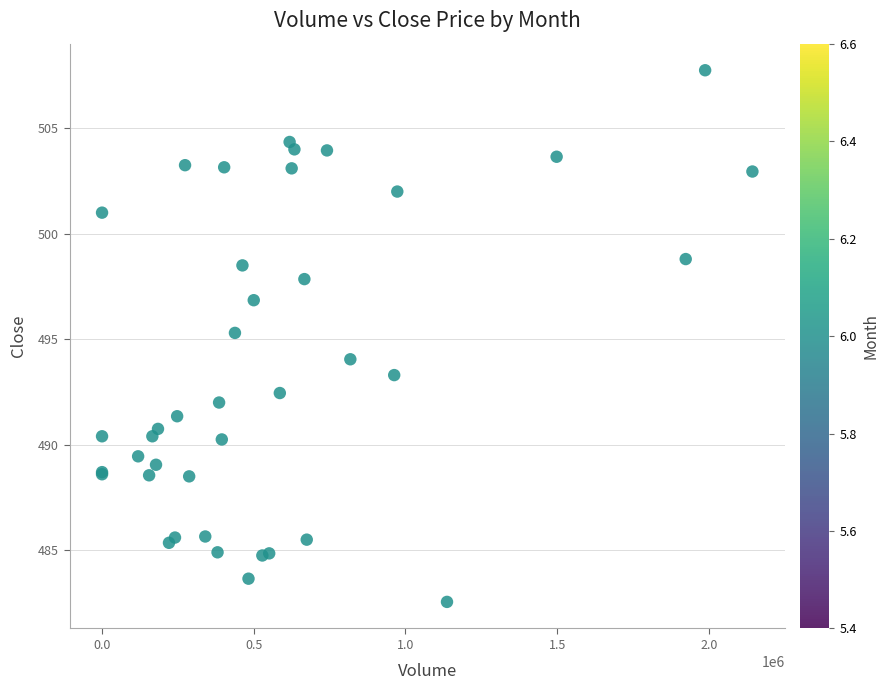

What Y value in the scatter plot is closest to 495?

495.3